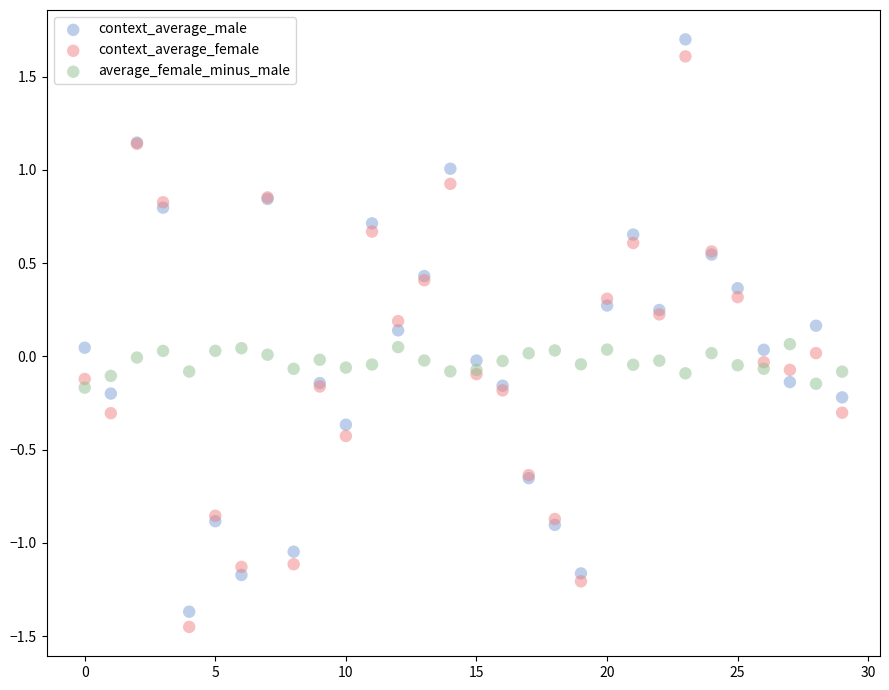

Which series has the largest Y range (max minus min)?

context_average_male